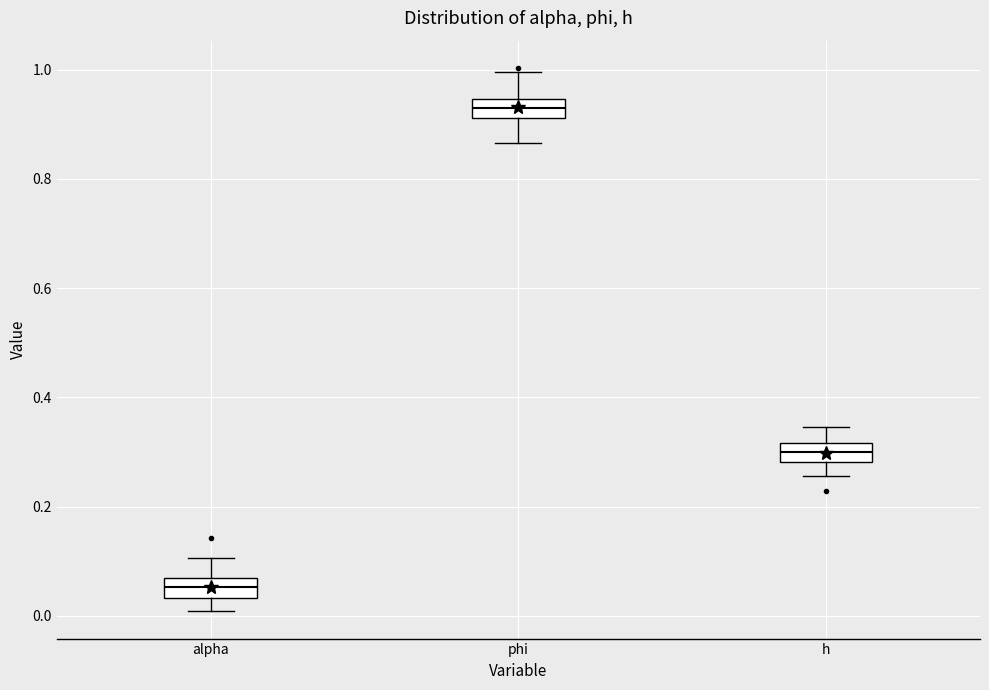

Where does the upper whisker of the box for alpha end on the y-axis? The values are not printed on the chart, so give them approximately, as read against the axis.

0.10